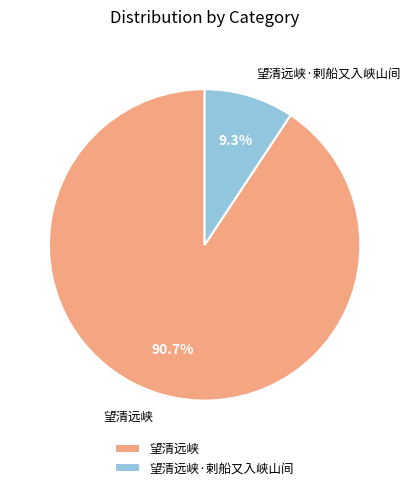

Count the number of slices in the pie.

2